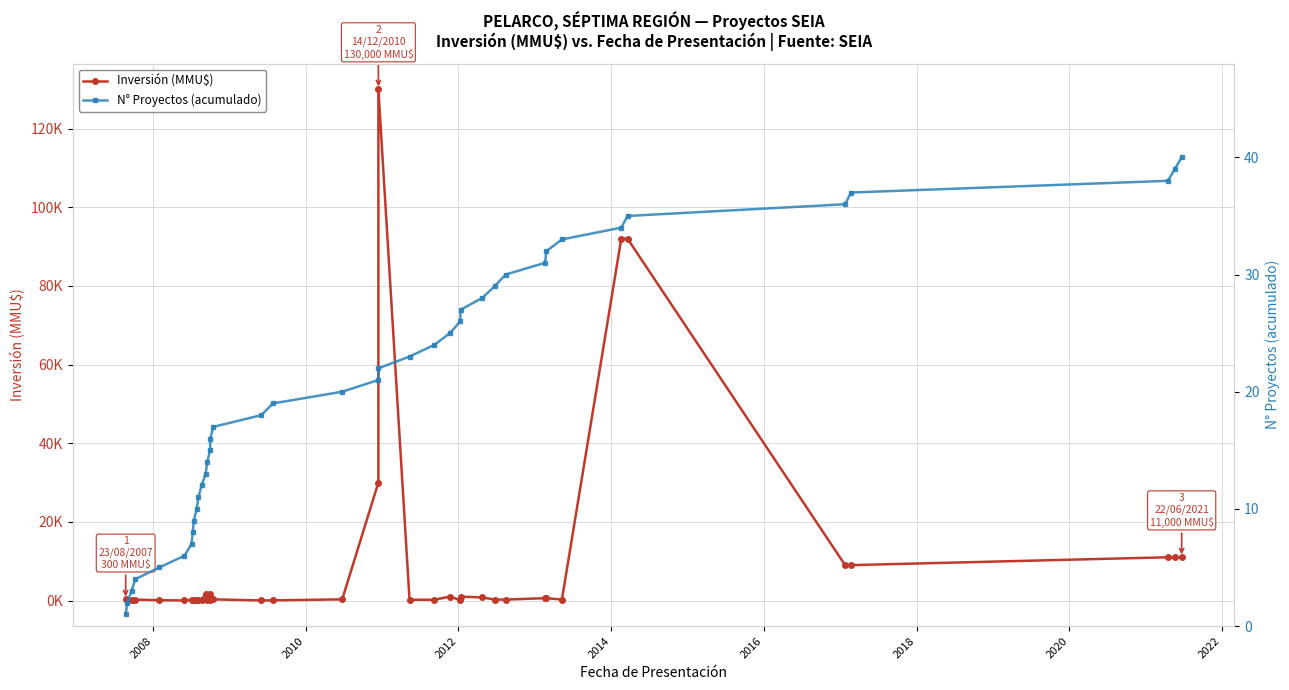

What is the smallest value displayed?

1